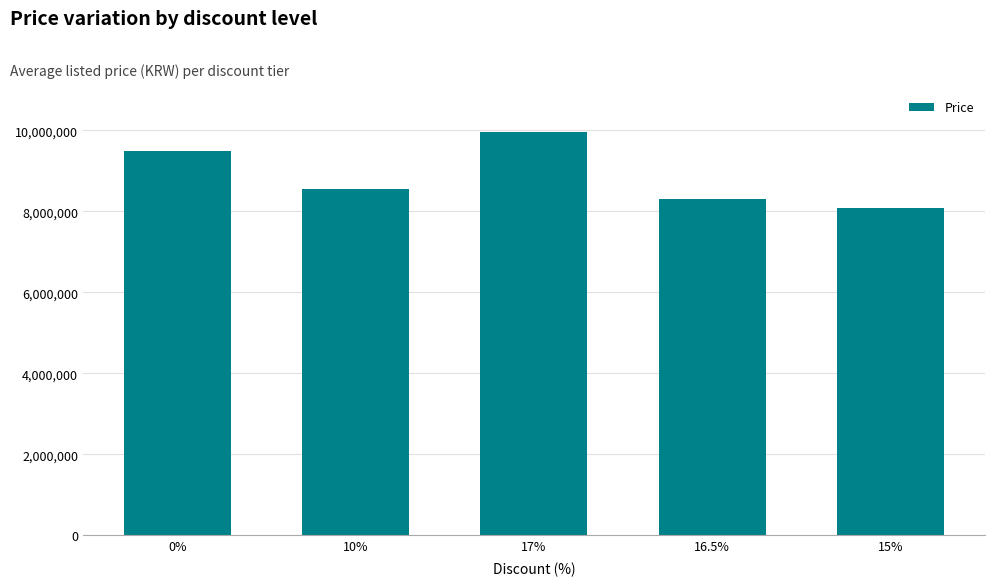

The value at 10% is 11558497. True or false?

False